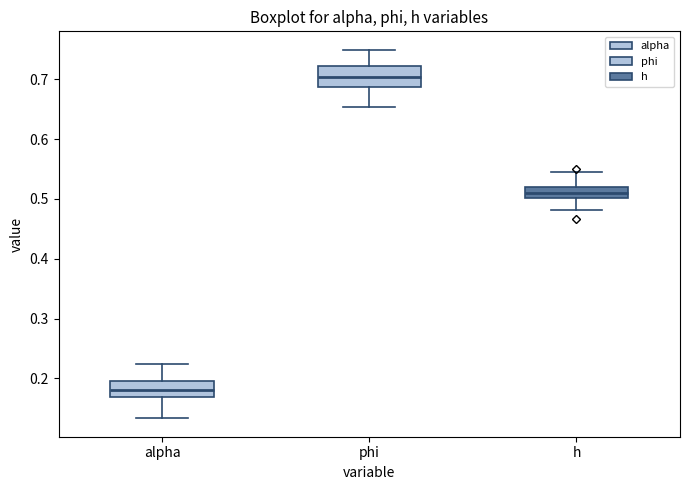

Reading left to right, read every box against the y-axis: the position of its median line, the range the box covers, and the ends of its whiskers. The values are not printed on the chart, so give them approximately, as read against the axis.

alpha: median 0.18, box 0.17 to 0.20, whiskers 0.13 to 0.22
phi: median 0.70, box 0.69 to 0.72, whiskers 0.65 to 0.75
h: median 0.51, box 0.50 to 0.52, whiskers 0.48 to 0.54